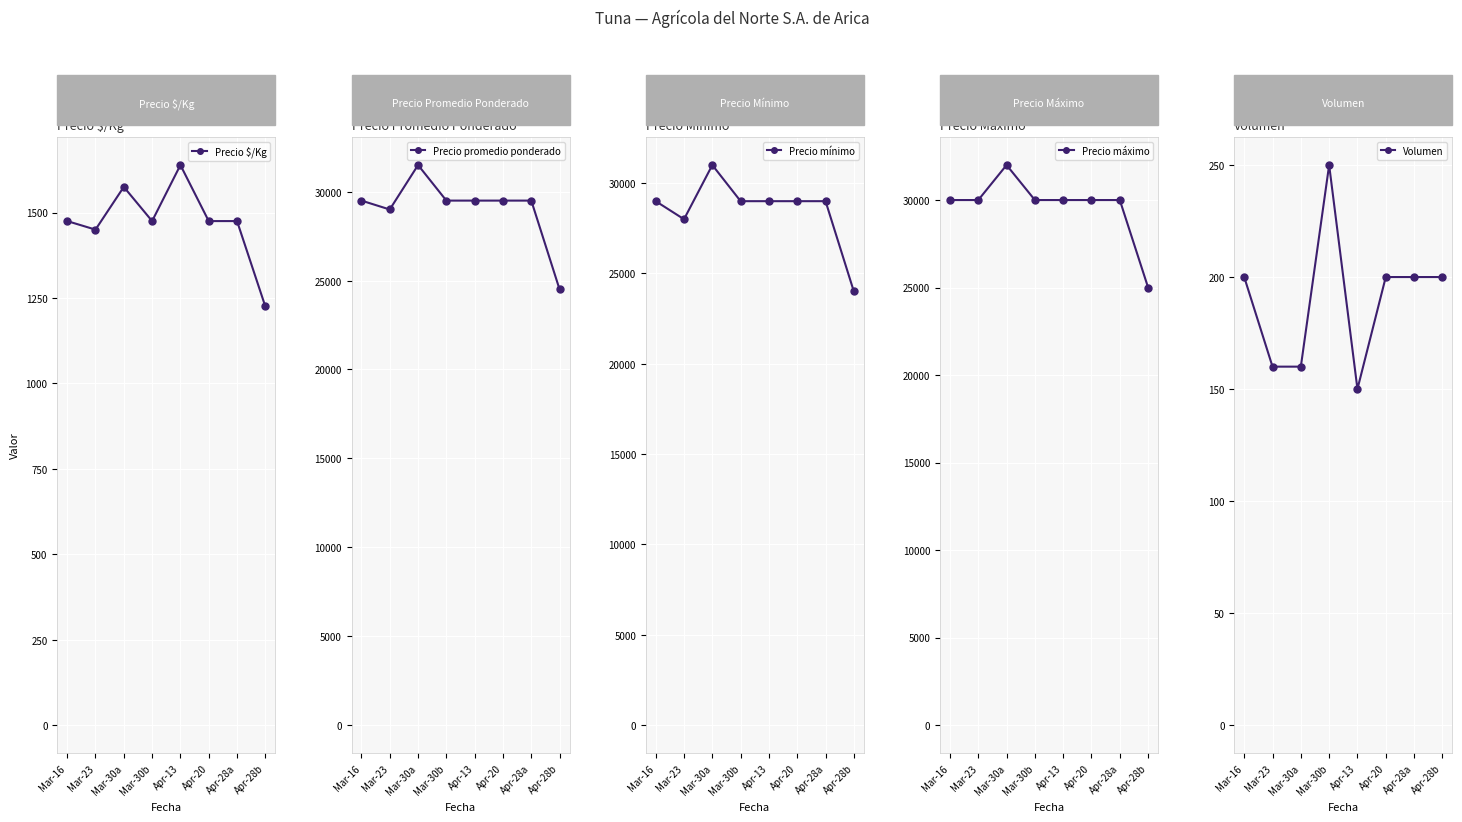

Count the number of data series in this chart.

5